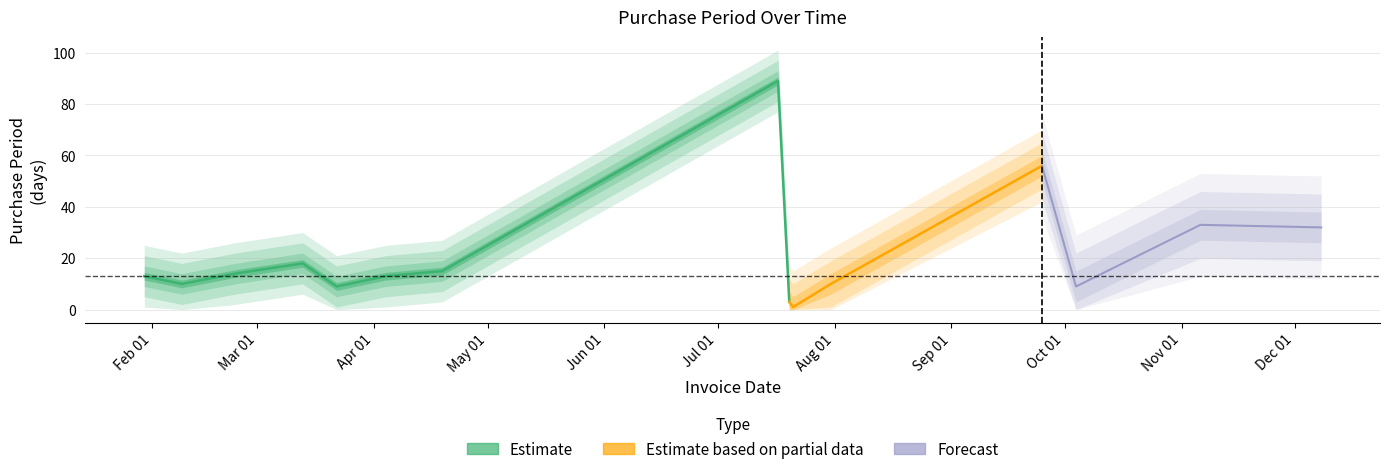

What value does the data have at 2017-07-31, to the nearest 10?

10